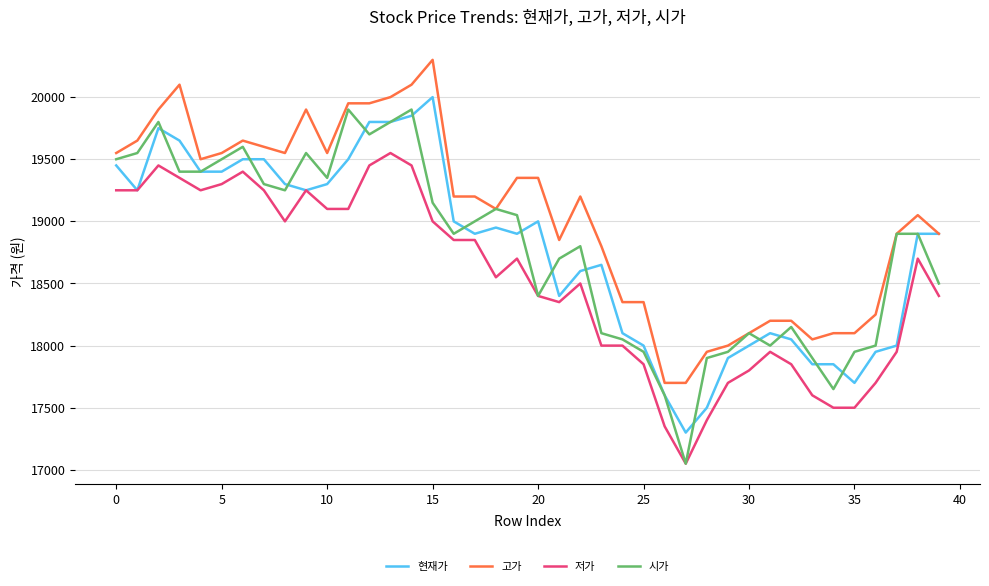

How many lines are shown in the chart?

4